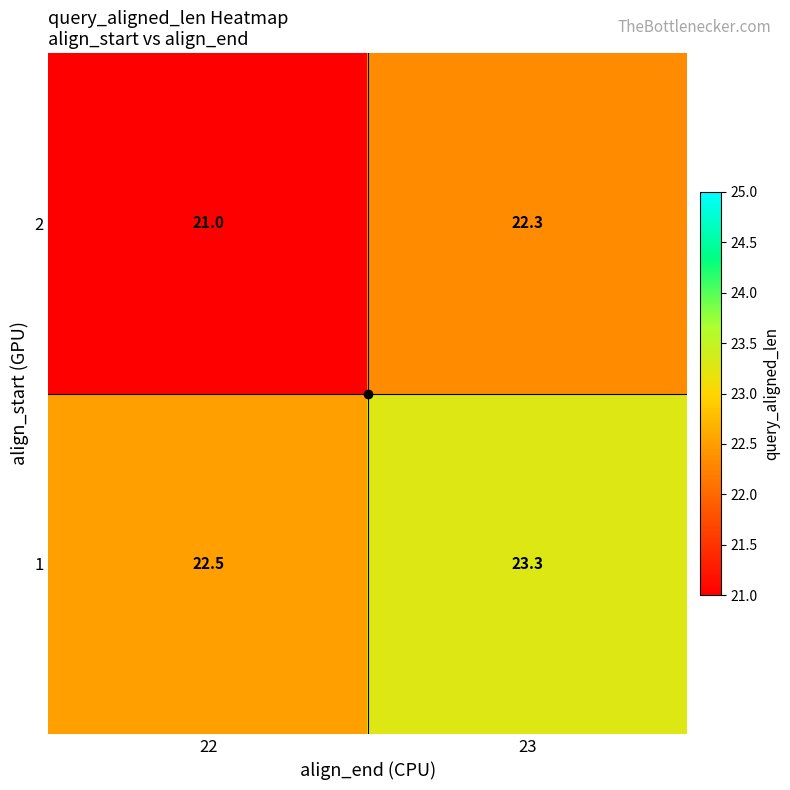

At how many categories does at least one series exceed 22?

2